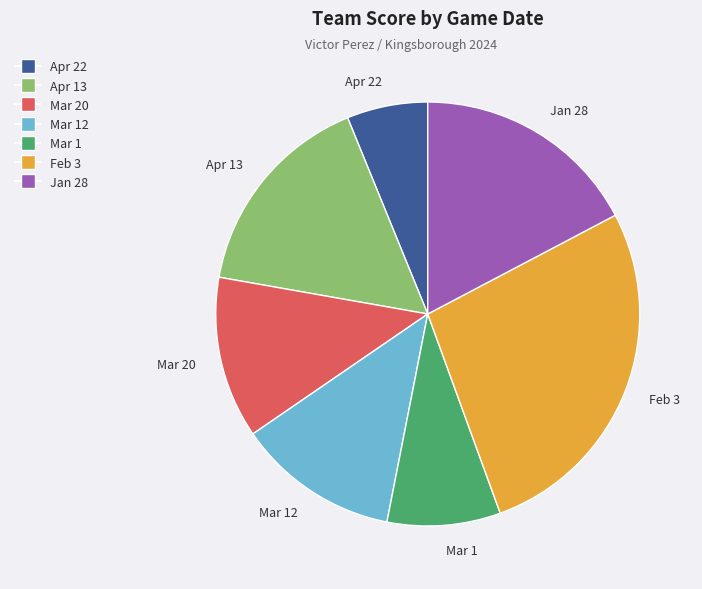

Do Mar 12 and Apr 22 together represent more than half of the pie?

No